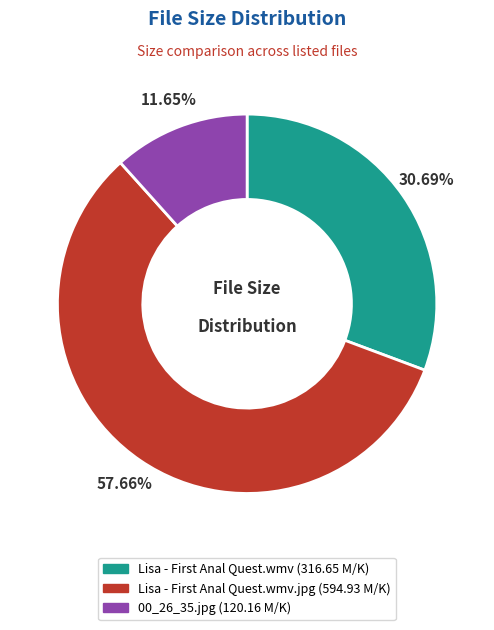

Is there any slice that represents more than half of the pie?

Yes